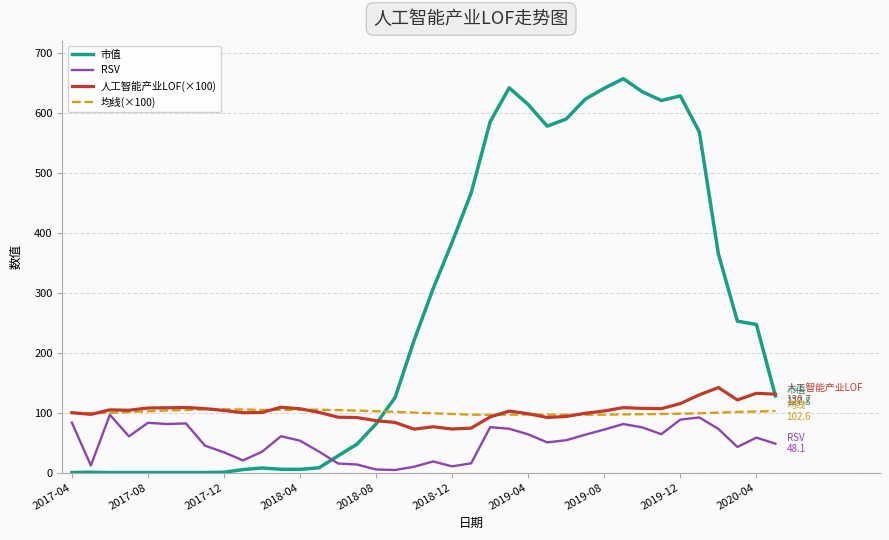

Which series has the largest total across all categories?

市值